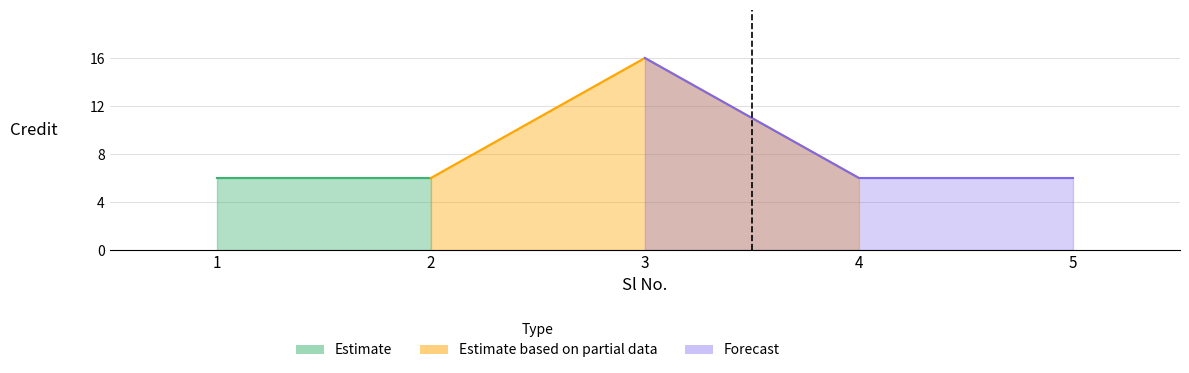

Reading right to left, extract all data points from this chart.

6	6	16	6	6